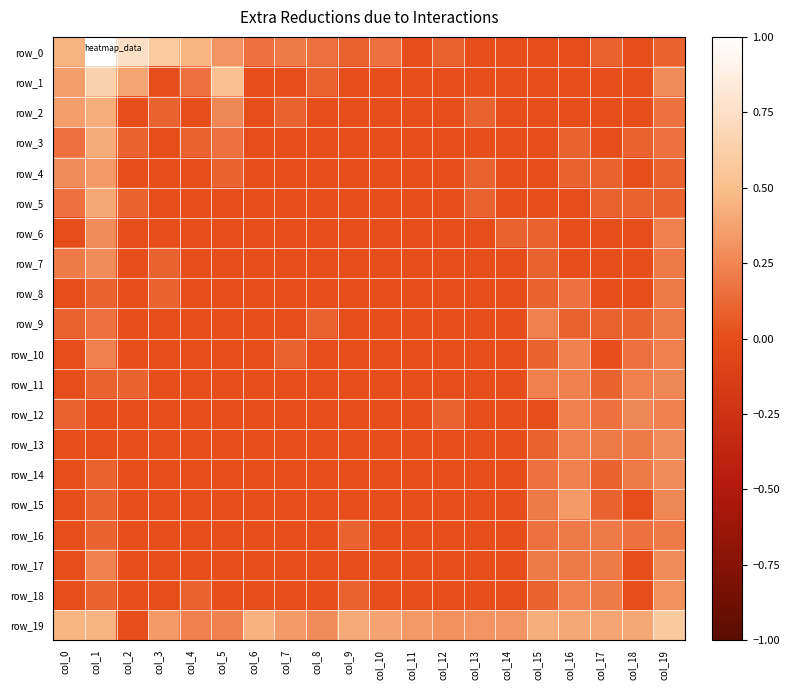

True or false: row_4 has a value of 0.1 at col_19.

True